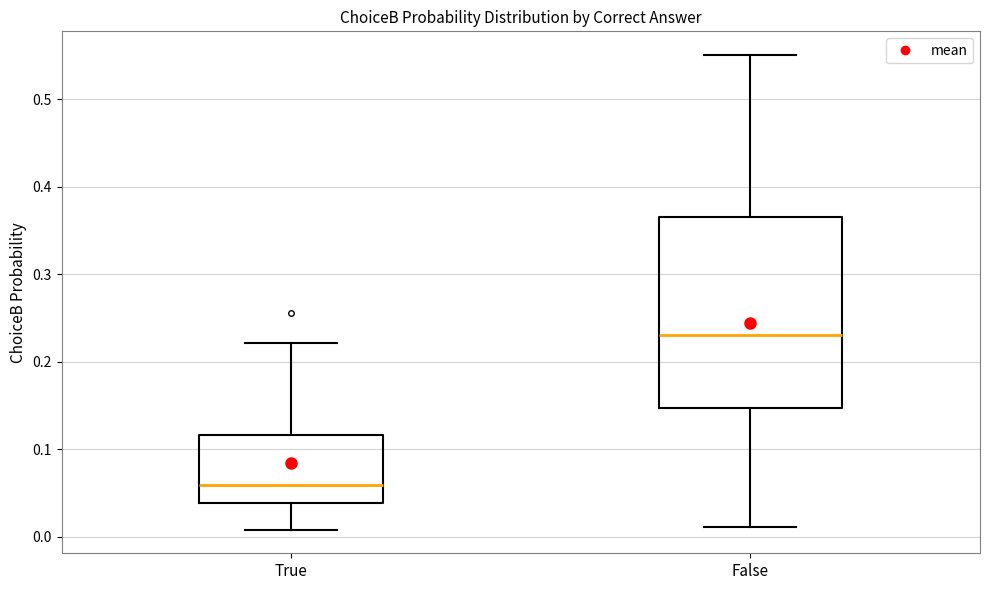

Reading left to right, transcribe this box plot: for each box, give where its median line is, the range the box spans, and where its two whiskers end, as read against the y-axis. The values are not printed on the chart, so give them approximately, as read against the axis.

True: median 0.06, box 0.04 to 0.12, whiskers 0.01 to 0.22
False: median 0.23, box 0.15 to 0.37, whiskers 0.01 to 0.55